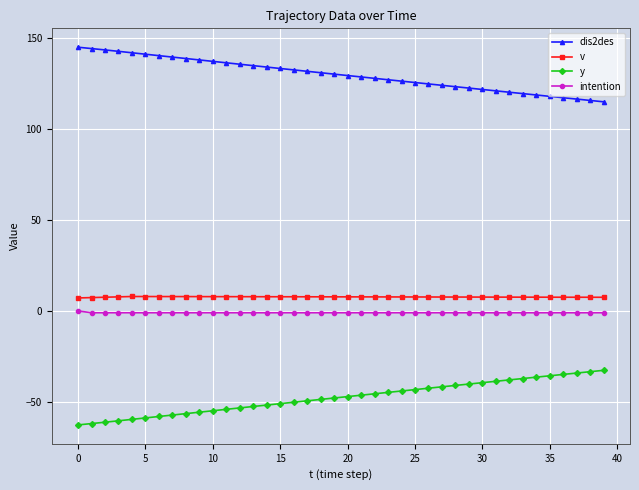

What is the difference between the second highest and minimum values in the dis2des series?

29.2